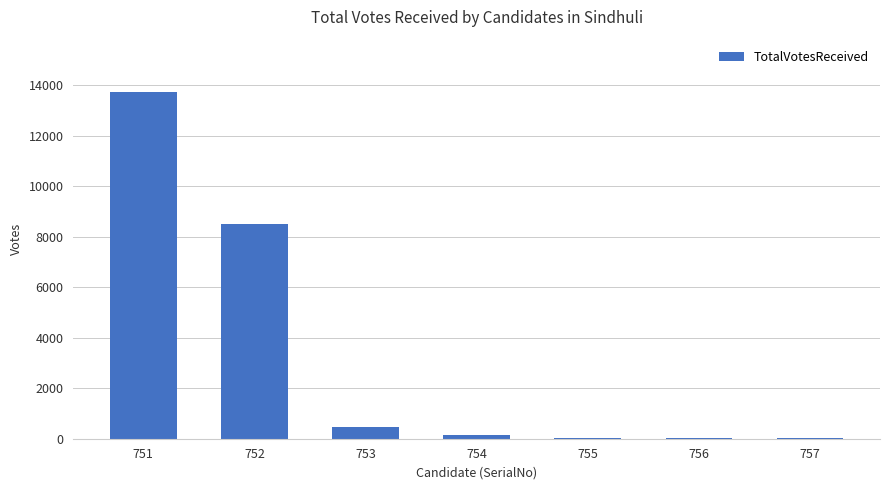

What is the sum of all values?

22977